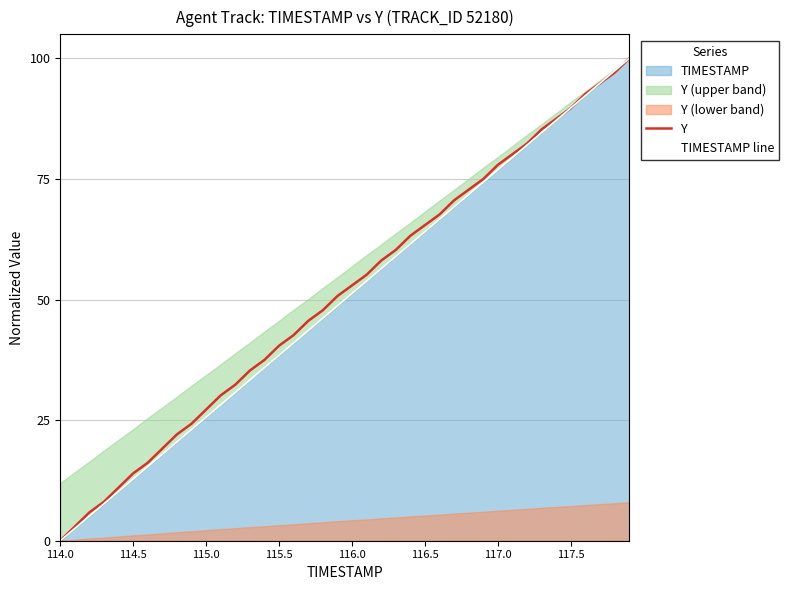

Which category has the lowest value in the TIMESTAMP line series?

114.0